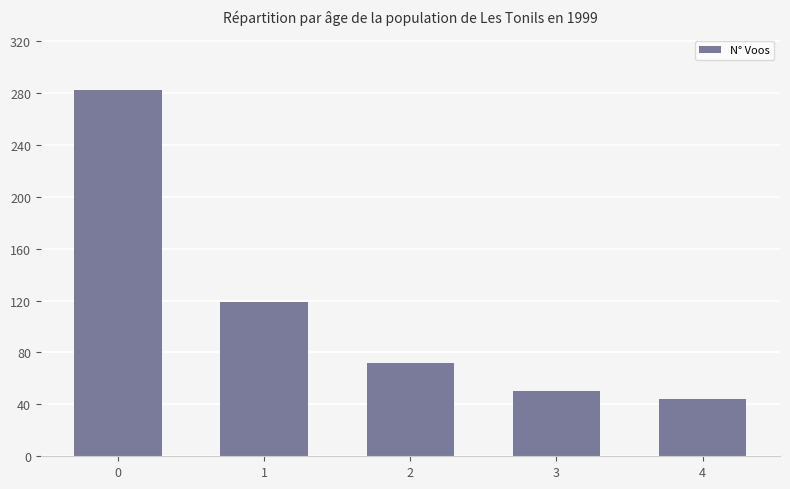

Where is the data nearest to the value 163?

1